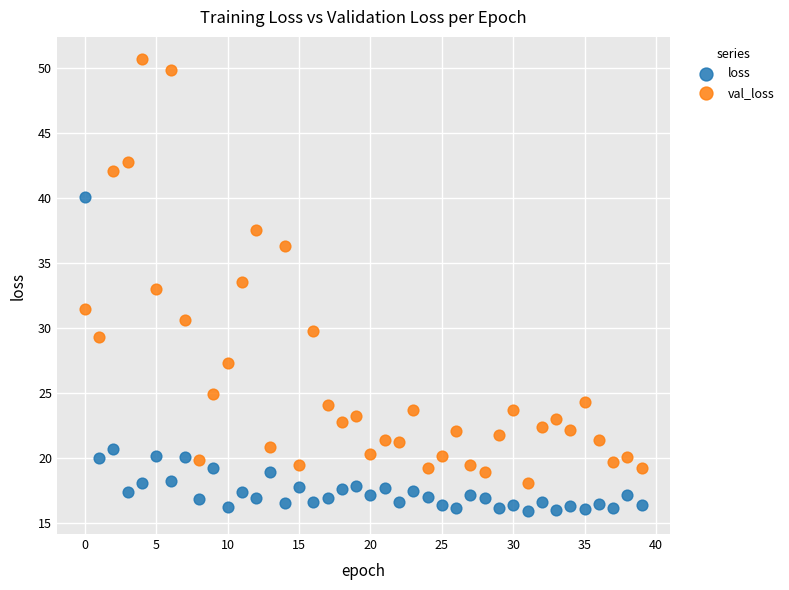

What are all the series names shown in the legend?

loss, val_loss